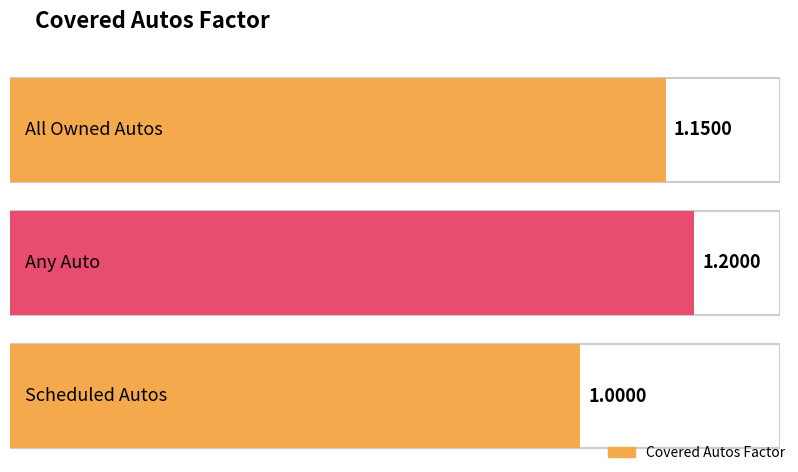

The value at All Owned Autos is 1.1. True or false?

True